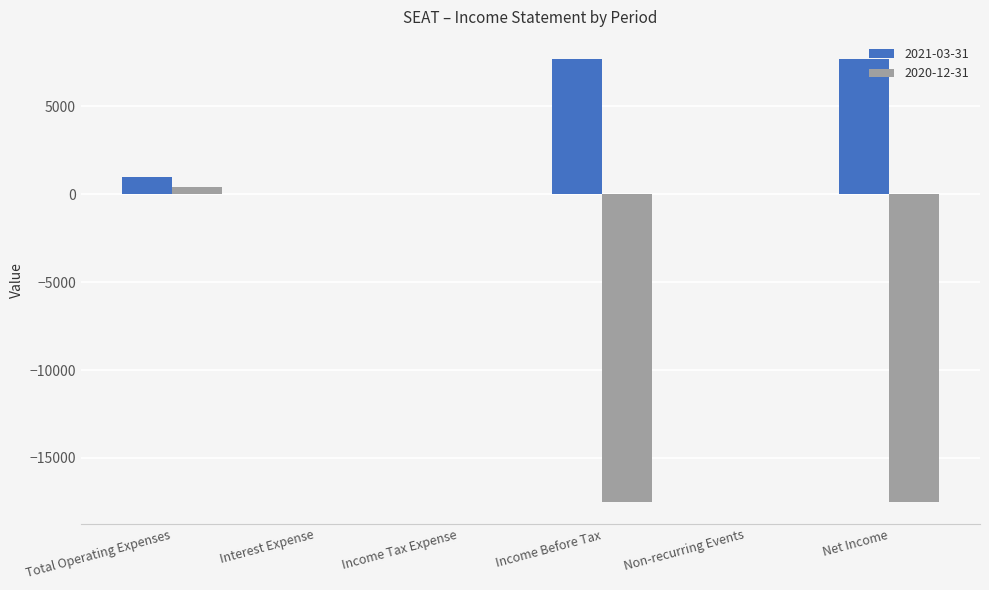

Which series changed the most between Interest Expense and Net Income?

2020-12-31